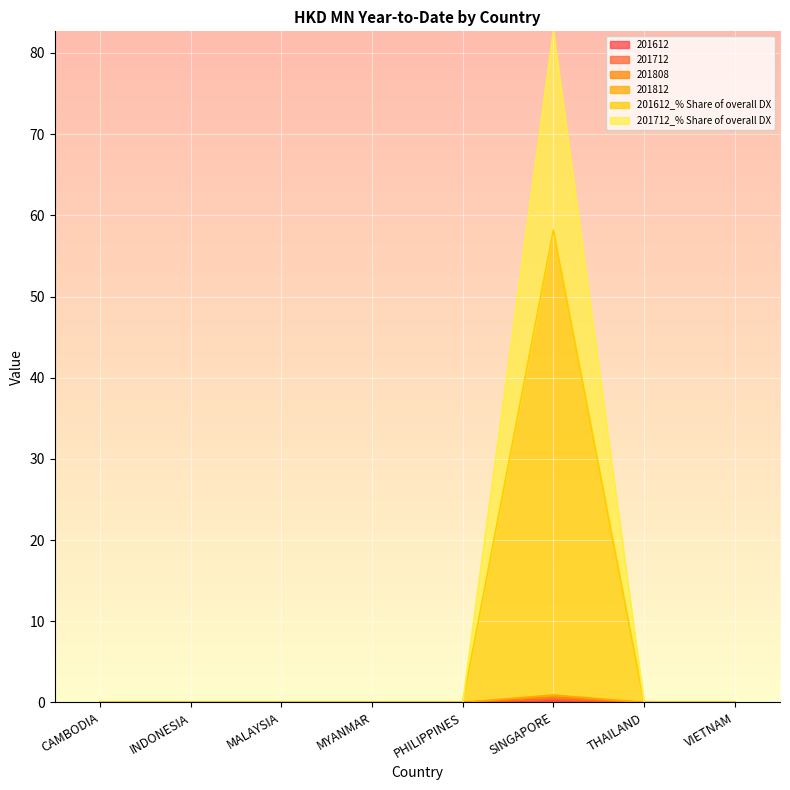

How many values in the 201612 series exceed 0?

1